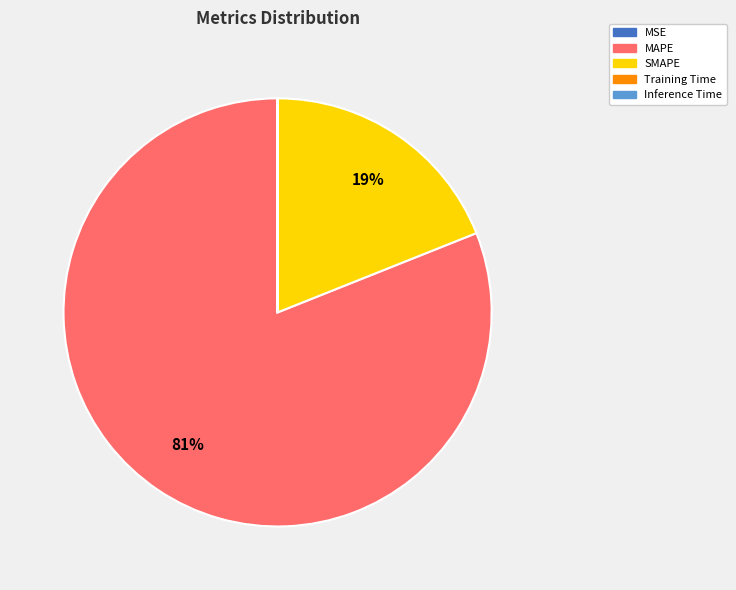

To the nearest percent, what is the difference between the largest and smallest slice percentages?

81%